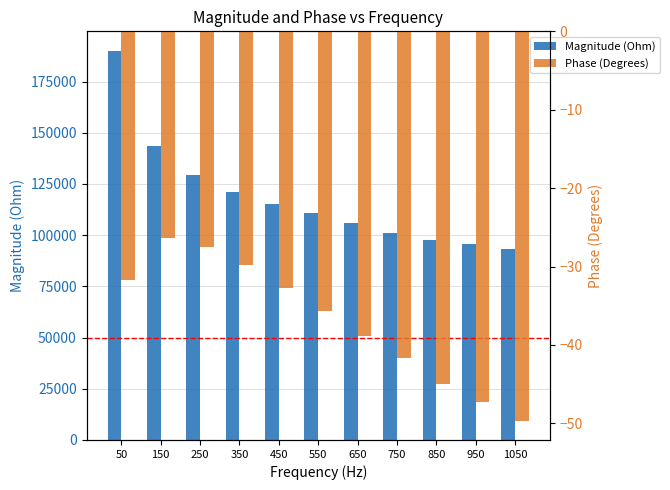

Where does the Magnitude (Ohm) series first go above 110612?

50